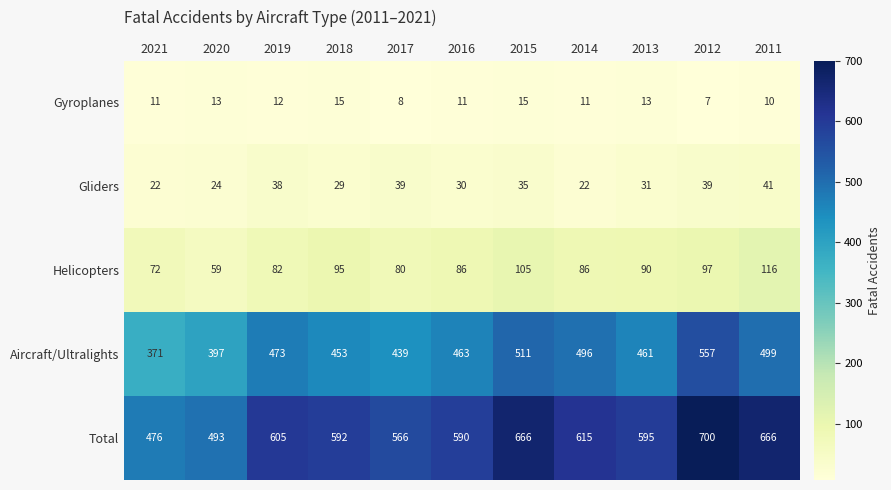

At 2012, list the series in order from smallest to largest.

Gyroplanes, Gliders, Helicopters, Aircraft/Ultralights, Total